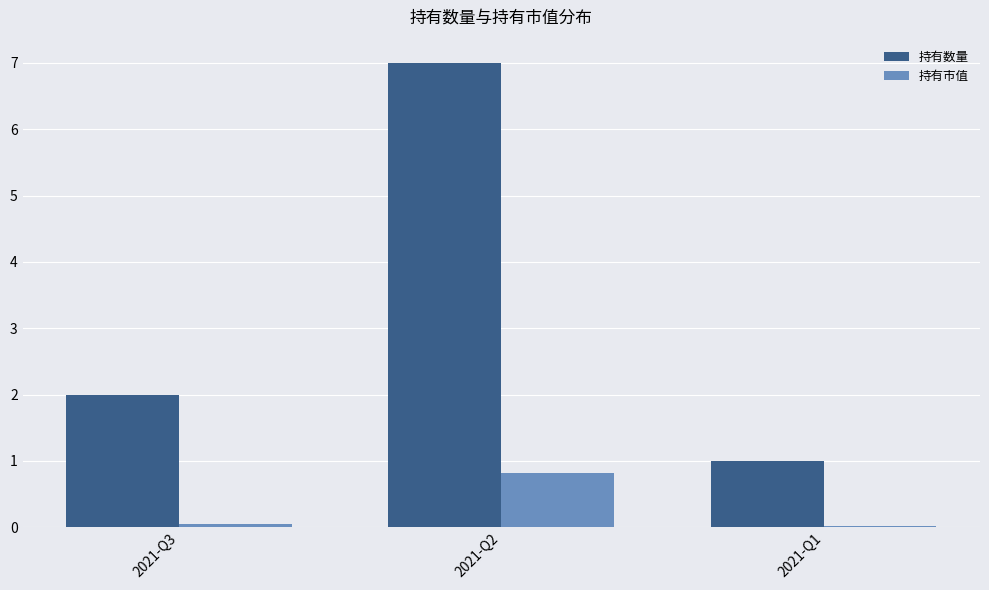

Which series has the largest range (max minus min)?

持有数量